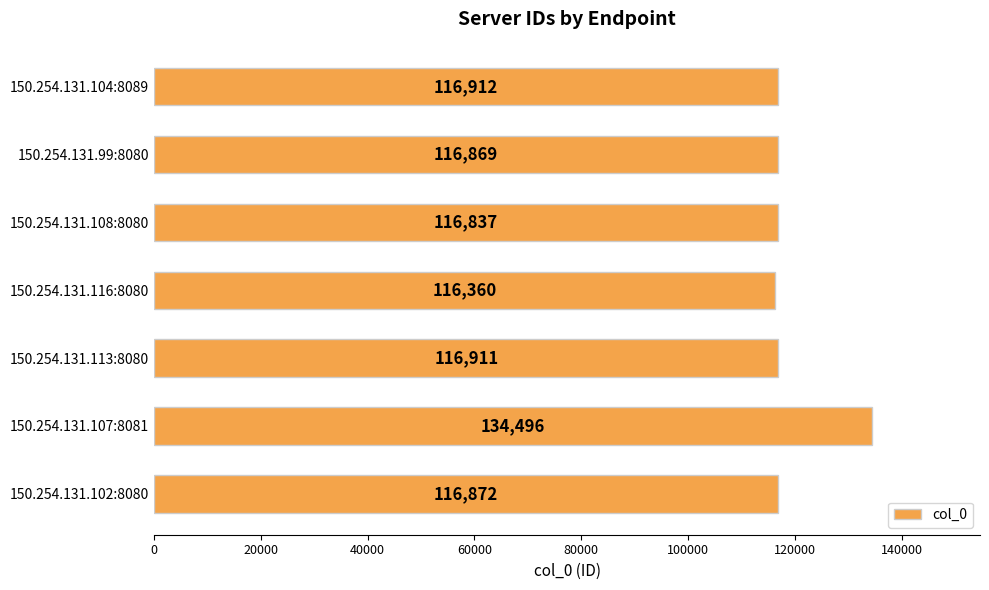

Between 150.254.131.108:8080 and 150.254.131.107:8081, which is larger?

150.254.131.107:8081